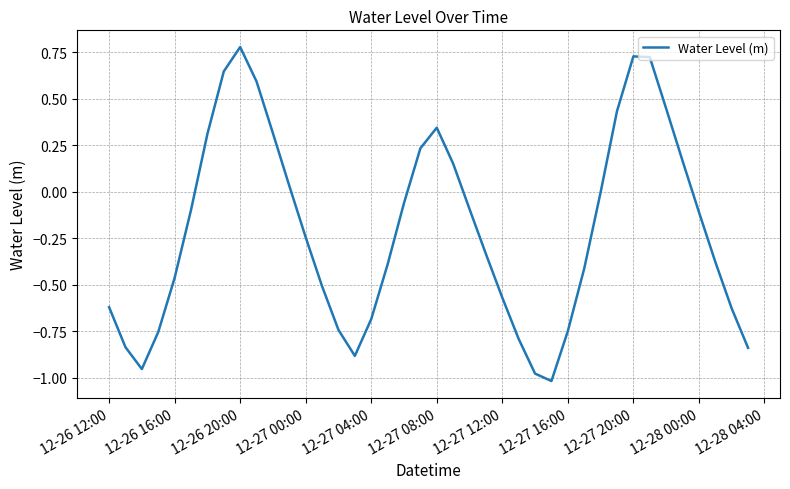

Does the chart have visible grid lines?

Yes